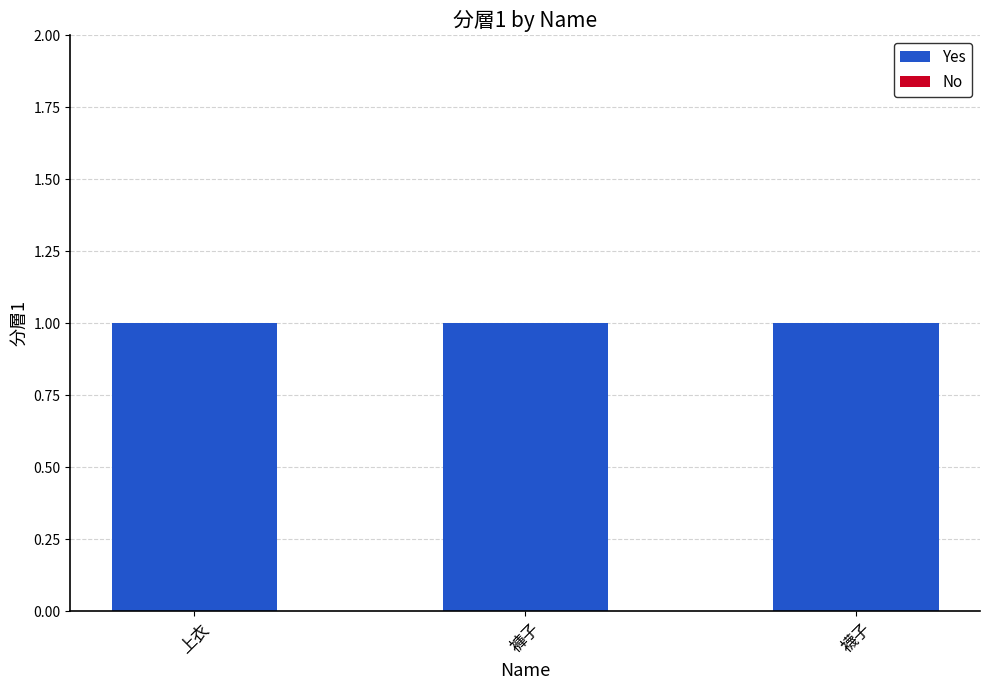

How many series are shown in this chart?

2